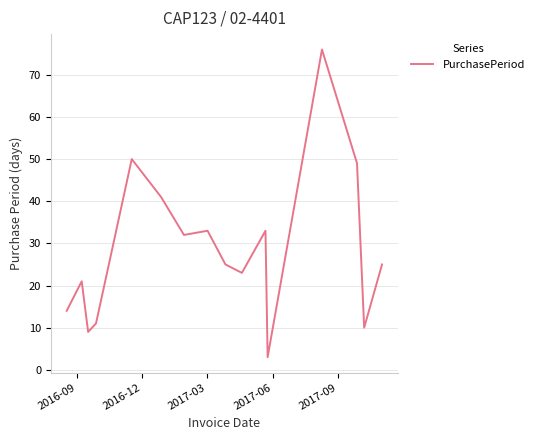

What is the difference between the maximum and minimum values?

73